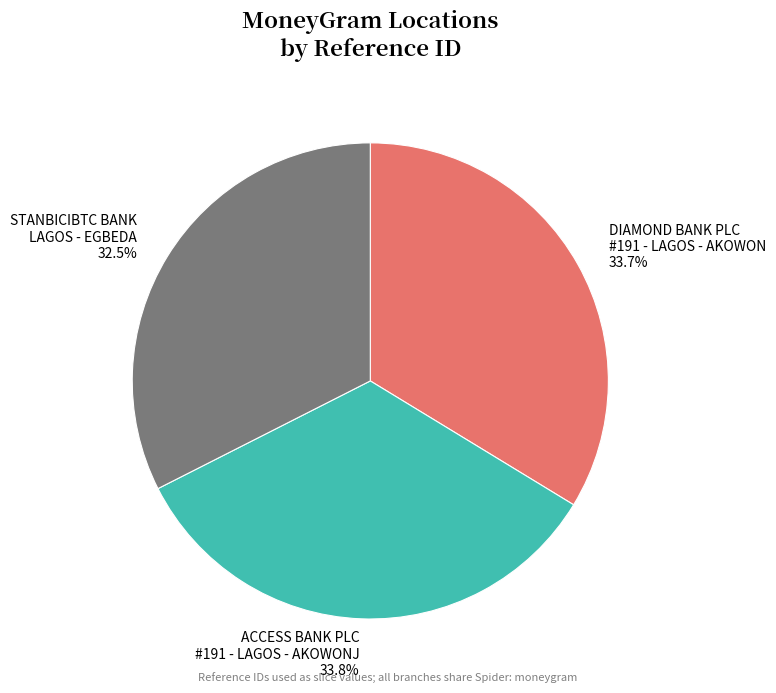

How many slices are in this pie chart?

3